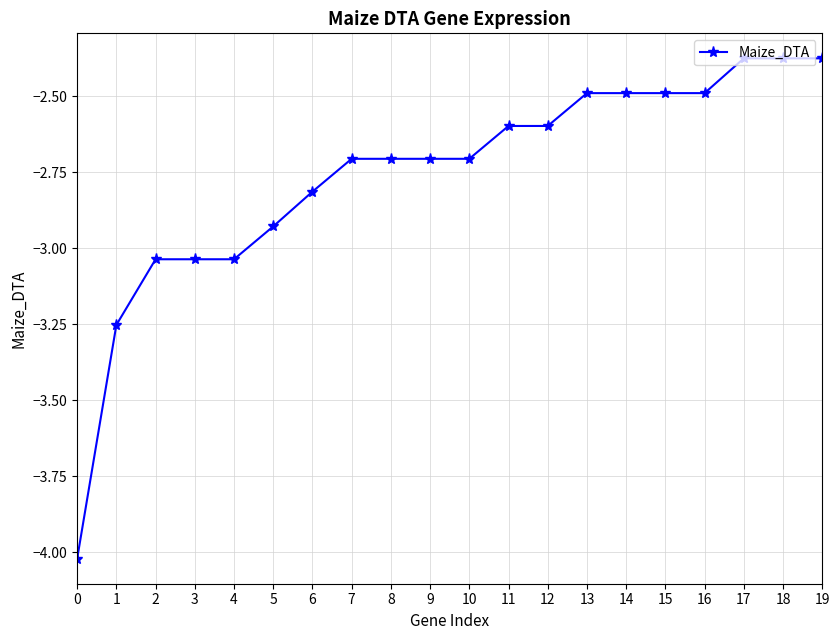

Does the chart display data point markers on the line(s)?

Yes